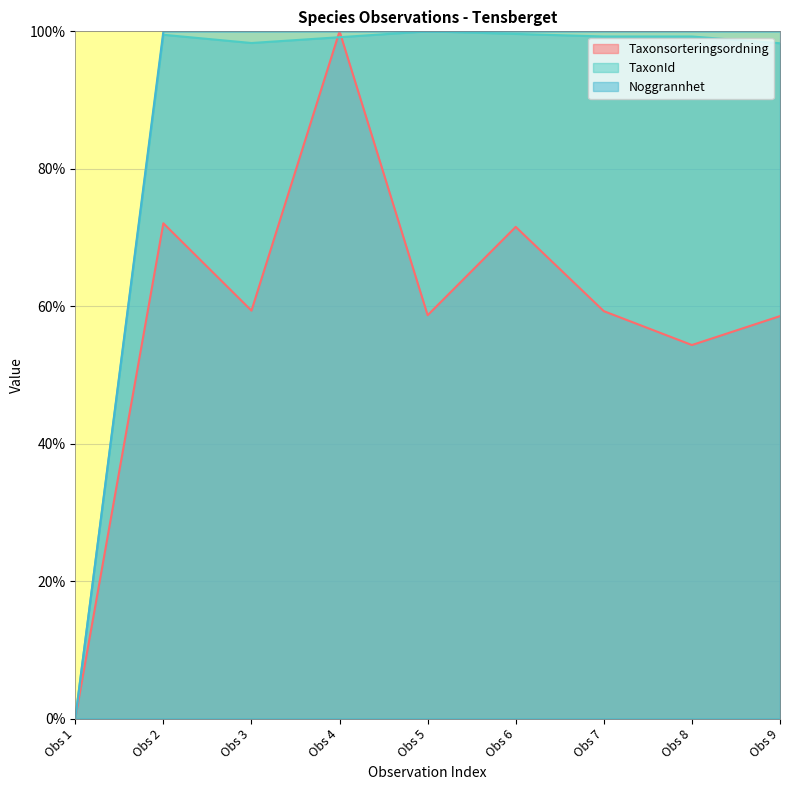

Is it true that Noggrannhet equals 140.1 at Obs 4?

False